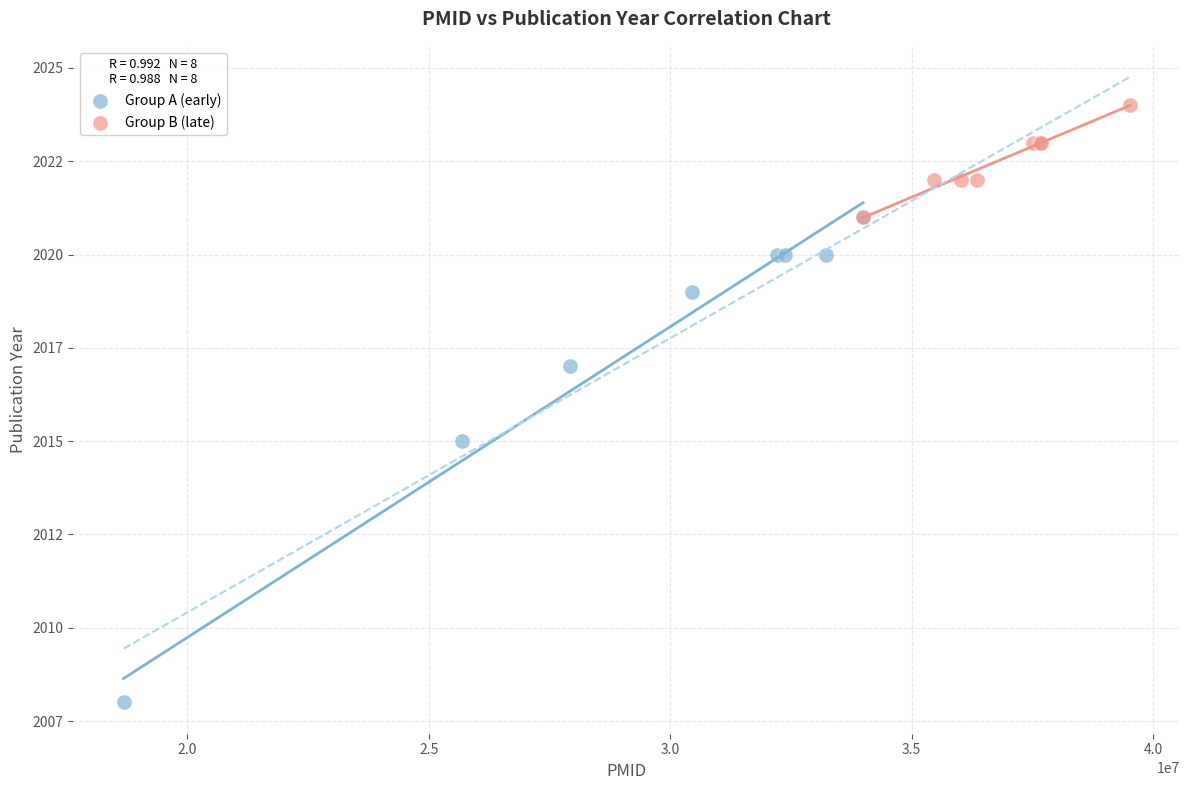

What are all the series names shown in the legend?

Group A (early), Group B (late)